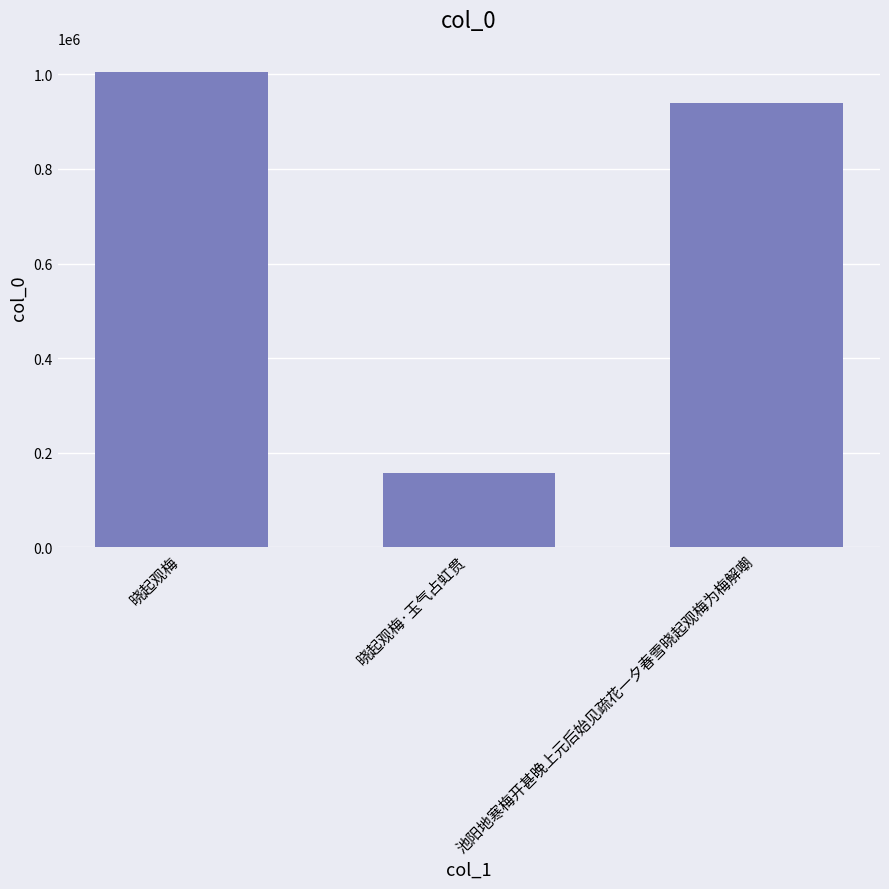

The value at 晓起观梅·玉气占虹贯 is 156233. True or false?

True